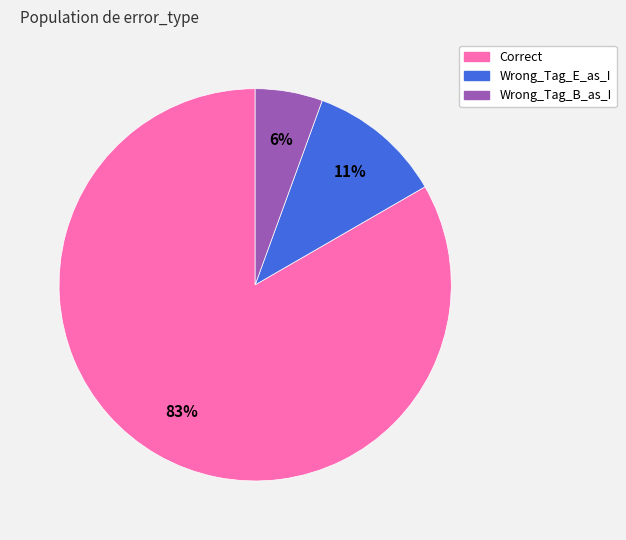

To the nearest percent, what is the combined percentage of Wrong_Tag_E_as_I and Wrong_Tag_B_as_I?

17%